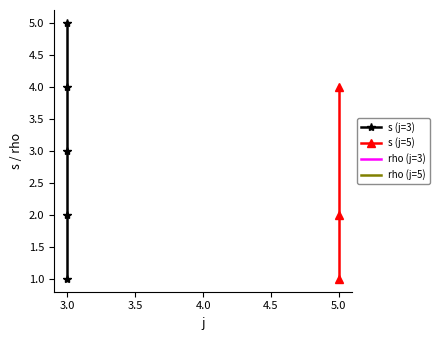

True or false: s and rho cross at least once.

False